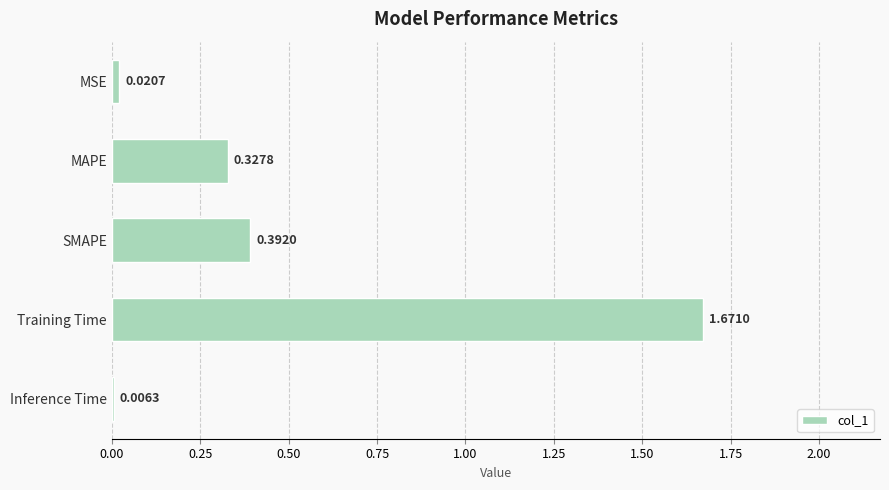

Which category has the highest value across all series?

Training Time